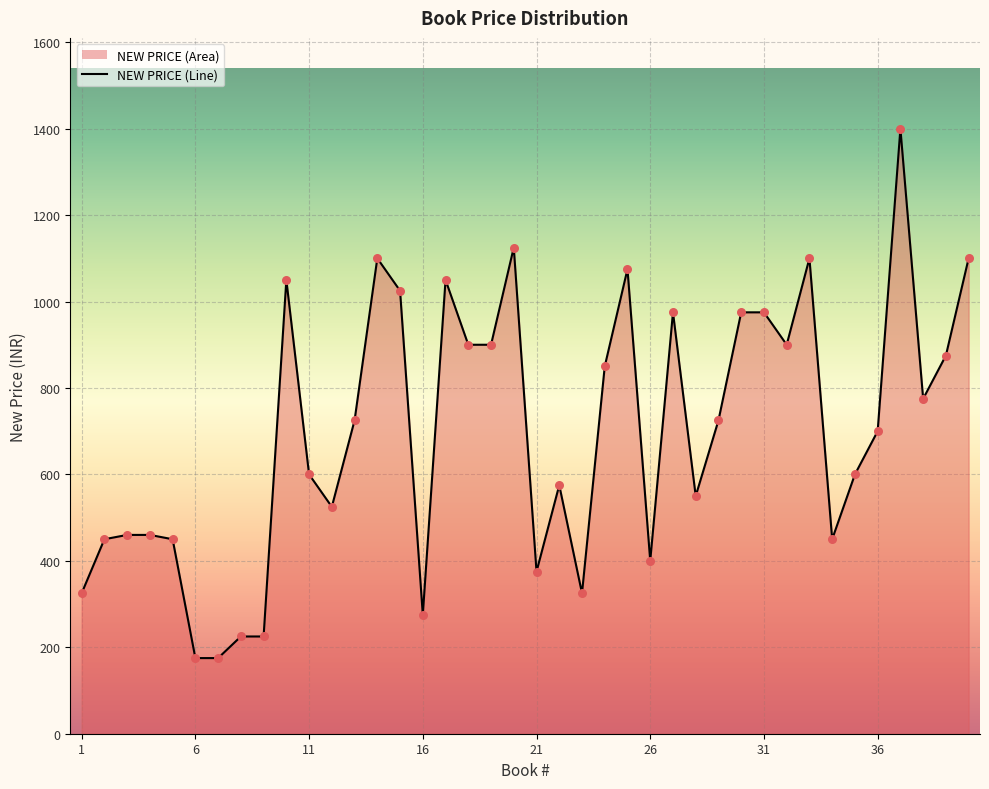

What is the ratio of the value at 15 to the value at 18?

1.1